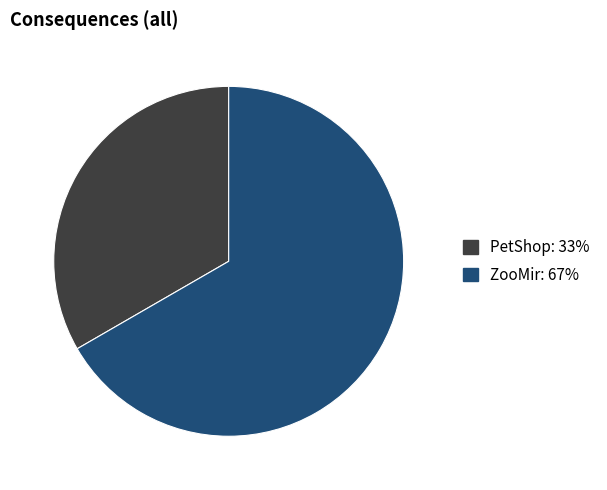

Count the number of slices in the pie.

2